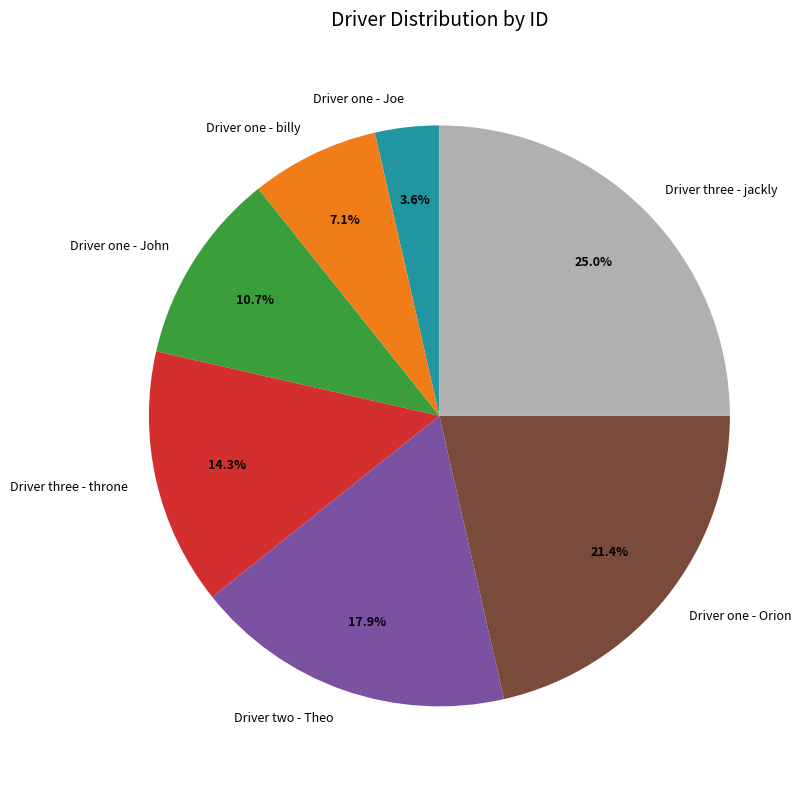

Is there a majority slice in this chart?

No